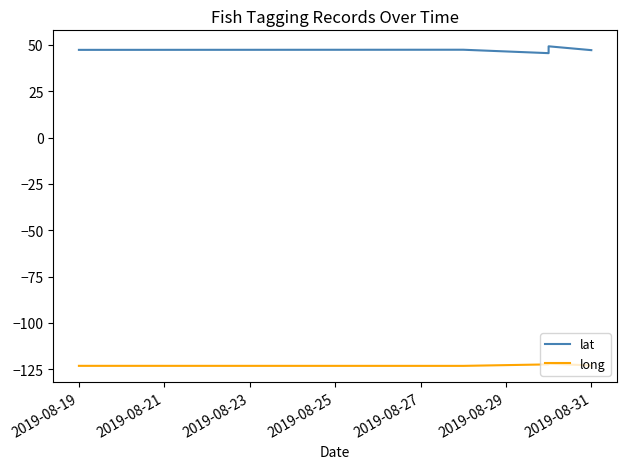

What is the difference between the highest and lowest values at 2019-08-25?

171.2